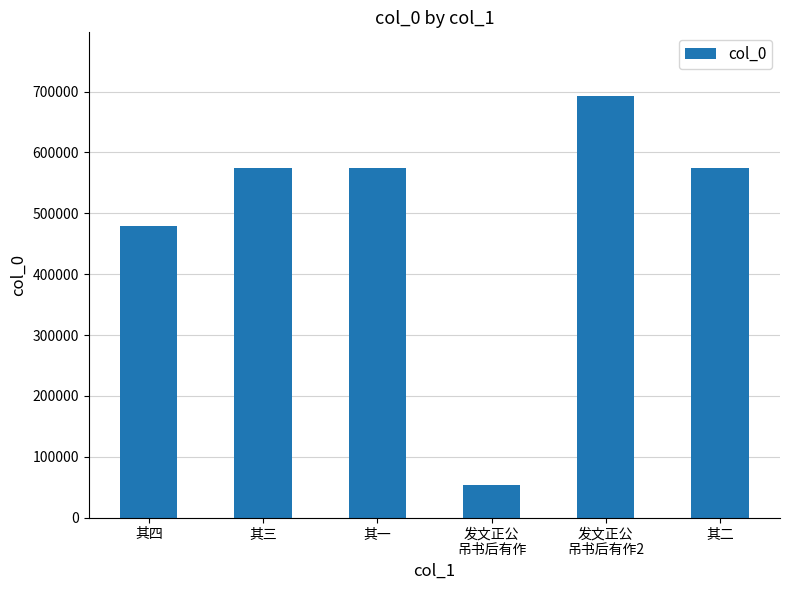

What is the maximum value shown in the chart?

693467